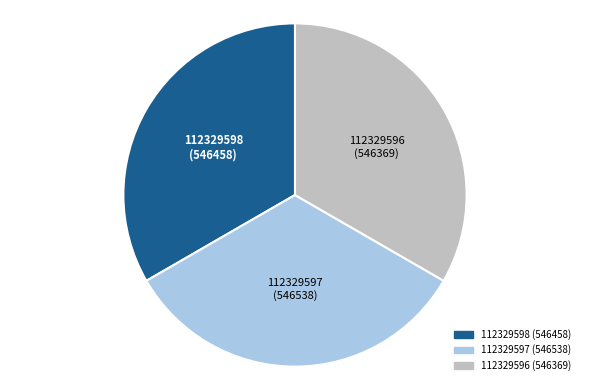

Is there any slice that represents more than half of the pie?

No